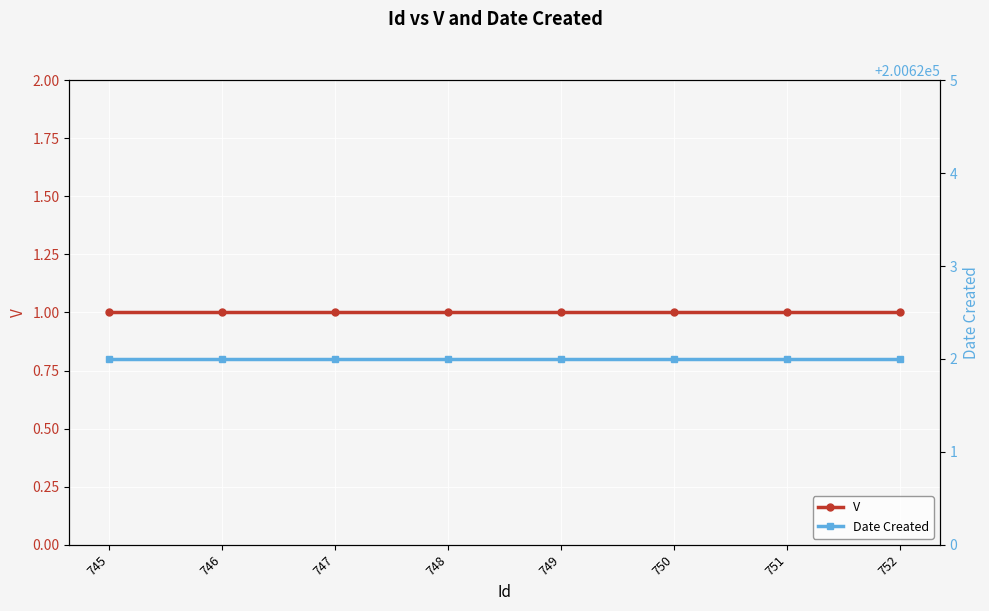

The V series shows 0 at 751. True or false?

False